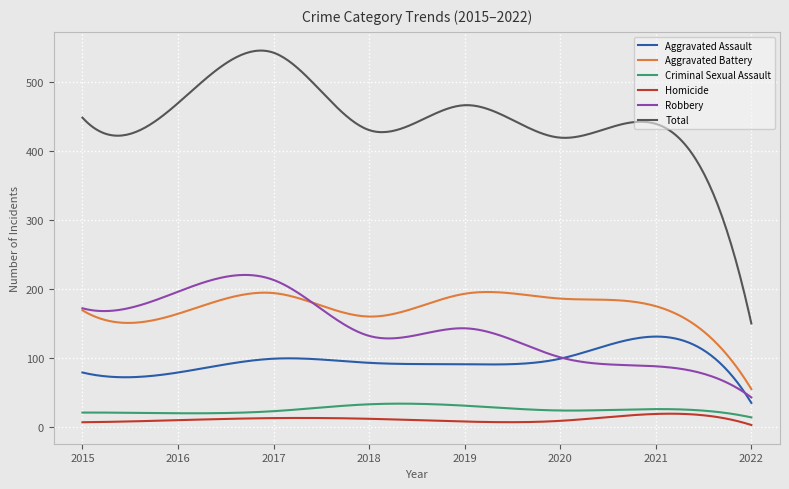

Which series has the largest total across all categories?

Total